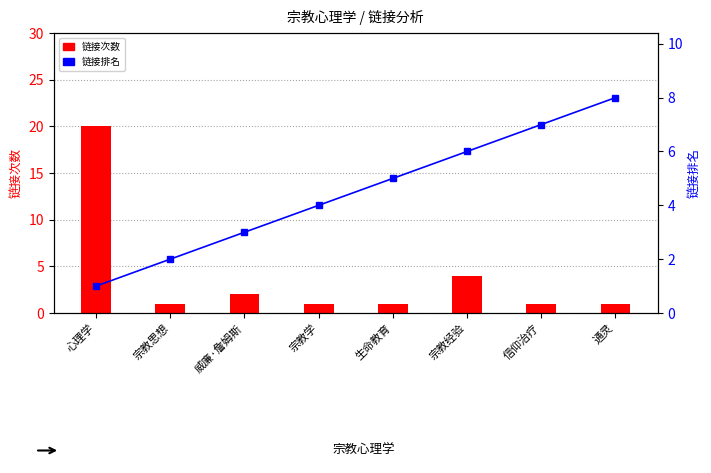

What position from the left is 威廉·詹姆斯?

3